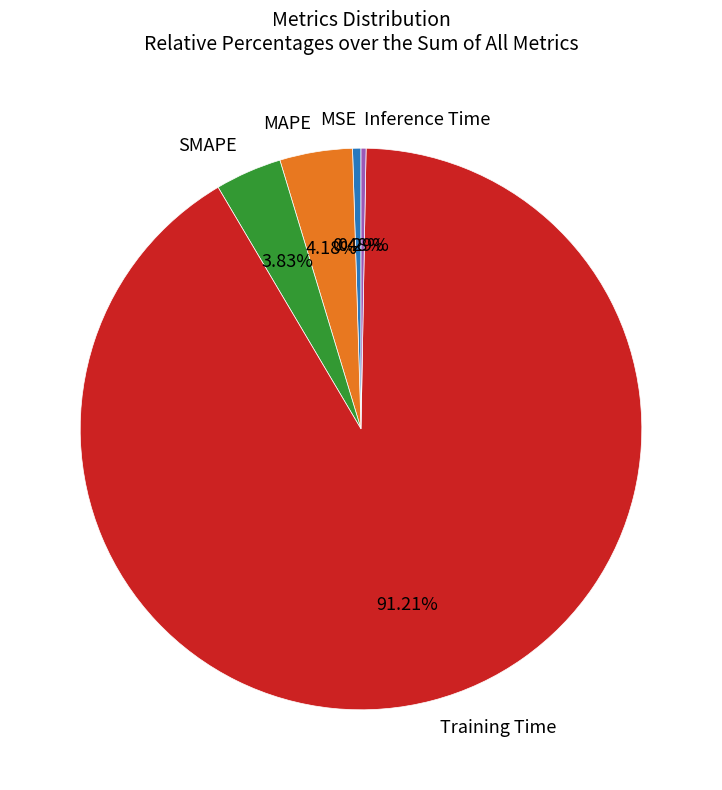

How many slices are in this pie chart?

5